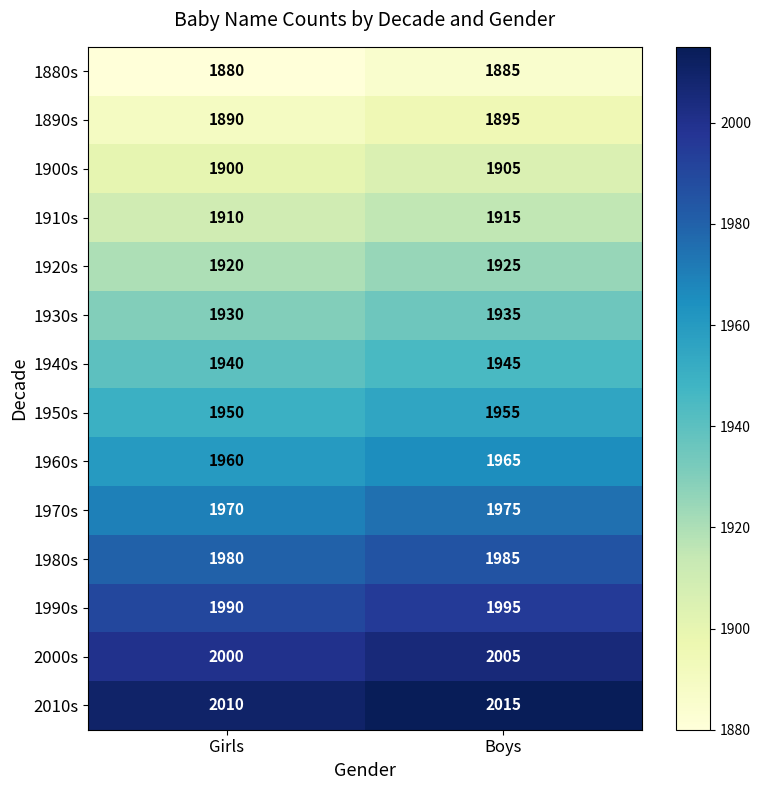

Rank the series by their maximum value, from highest to lowest.

2010s, 2000s, 1990s, 1980s, 1970s, 1960s, 1950s, 1940s, 1930s, 1920s, 1910s, 1900s, 1890s, 1880s